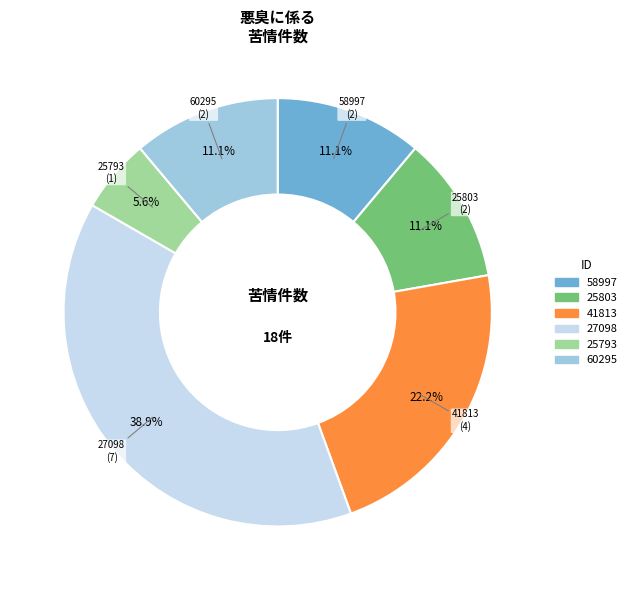

What is the total percentage of 25803 and 25793?

16.7%